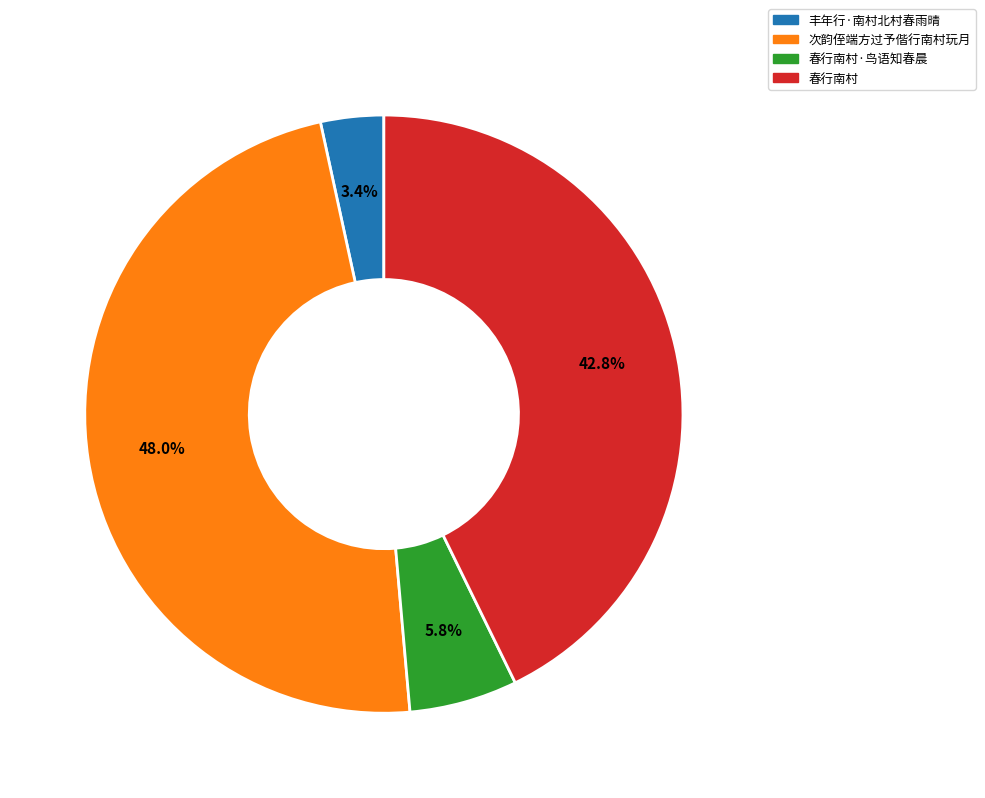

Is there a majority slice in this chart?

No